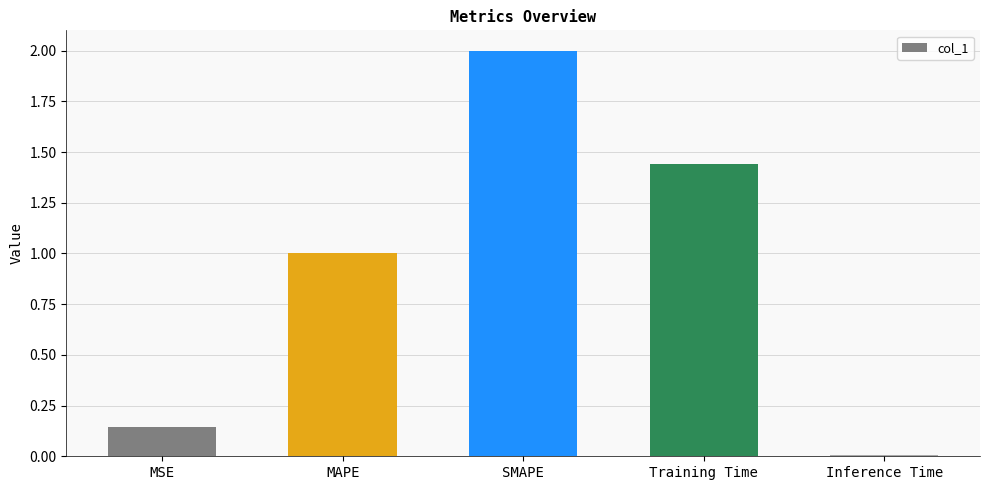

Between SMAPE and Training Time, which is larger?

SMAPE